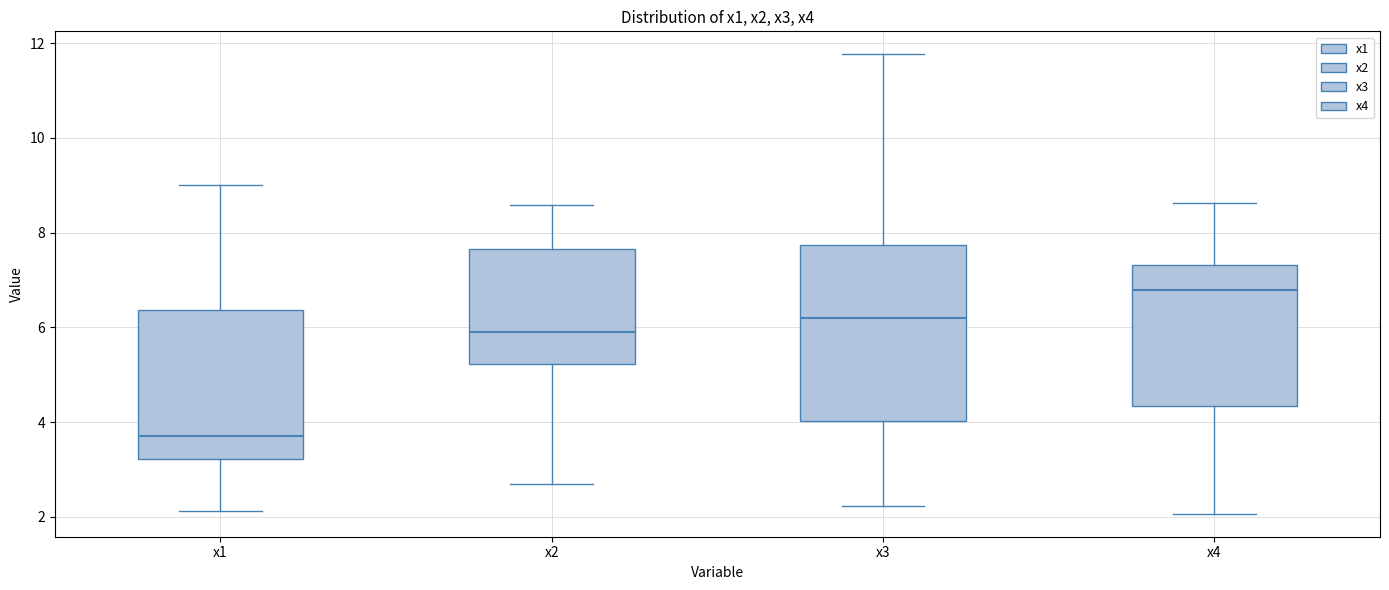

Which box is the tallest, from its lower edge to its upper edge?

x3